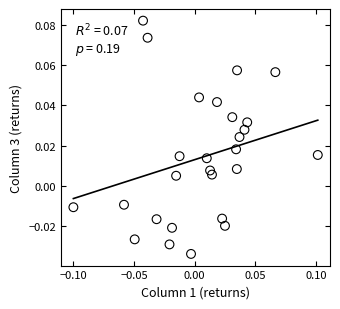

Count the number of points in this scatter plot.

27